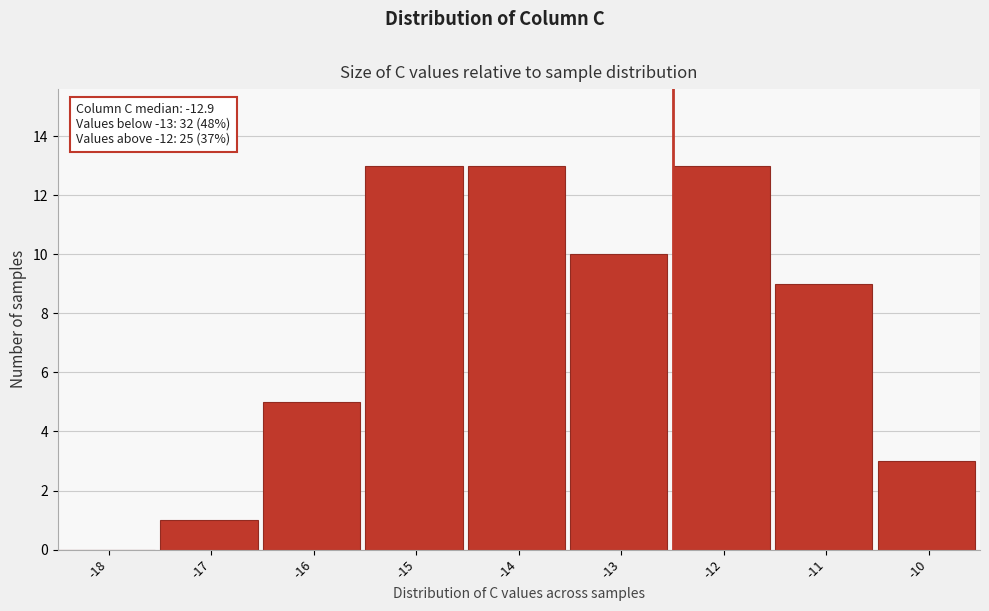

Reading left to right, extract all data points from this chart.

-18=0	-17=1	-16=5	-15=13	-14=13	-13=10	-12=13	-11=9	-10=3